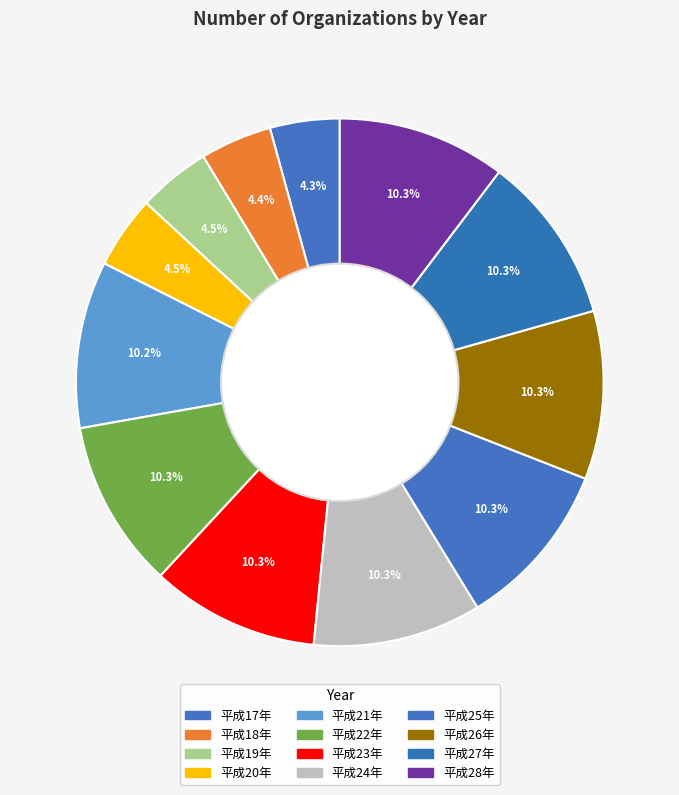

The 平成19年 slice represents 1% of the pie. True or false?

False